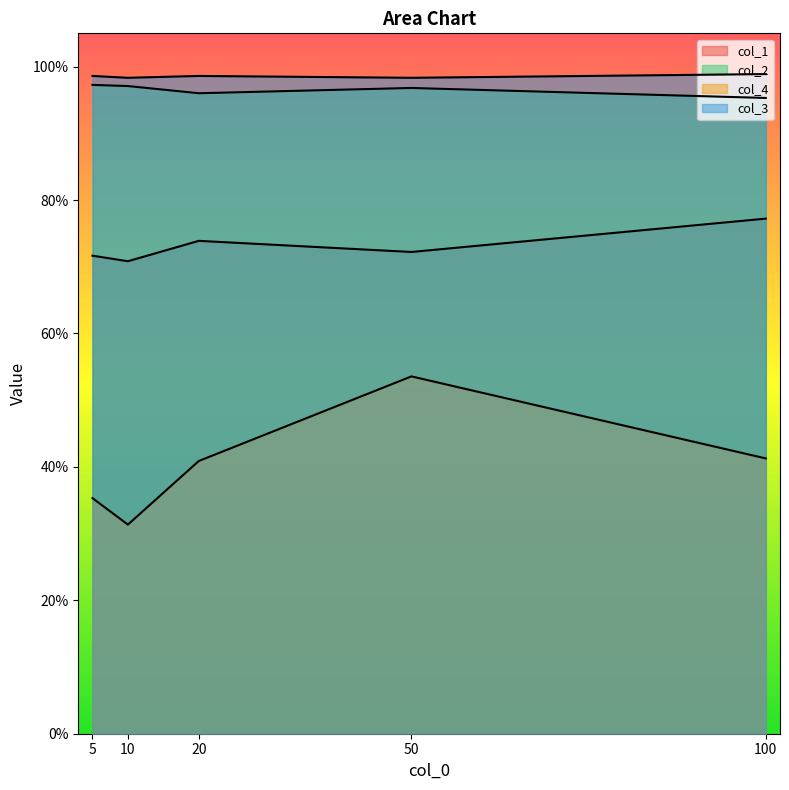

Which series has the largest range (max minus min)?

col_4